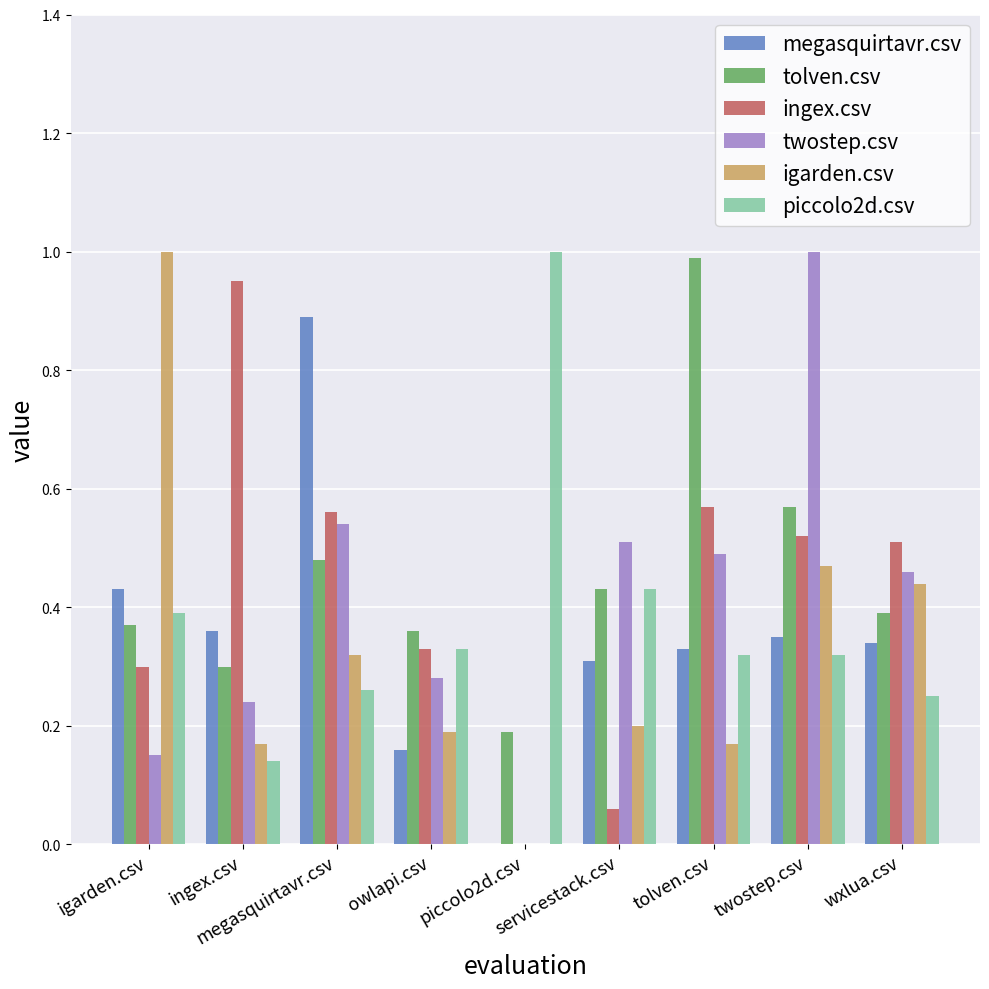

What is the sum of all twostep.csv values?

3.7